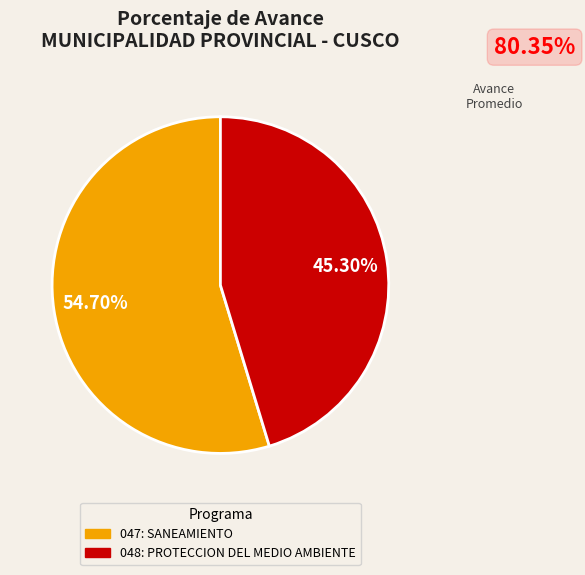

To the nearest percent, what portion does 047: SANEAMIENTO represent?

55%